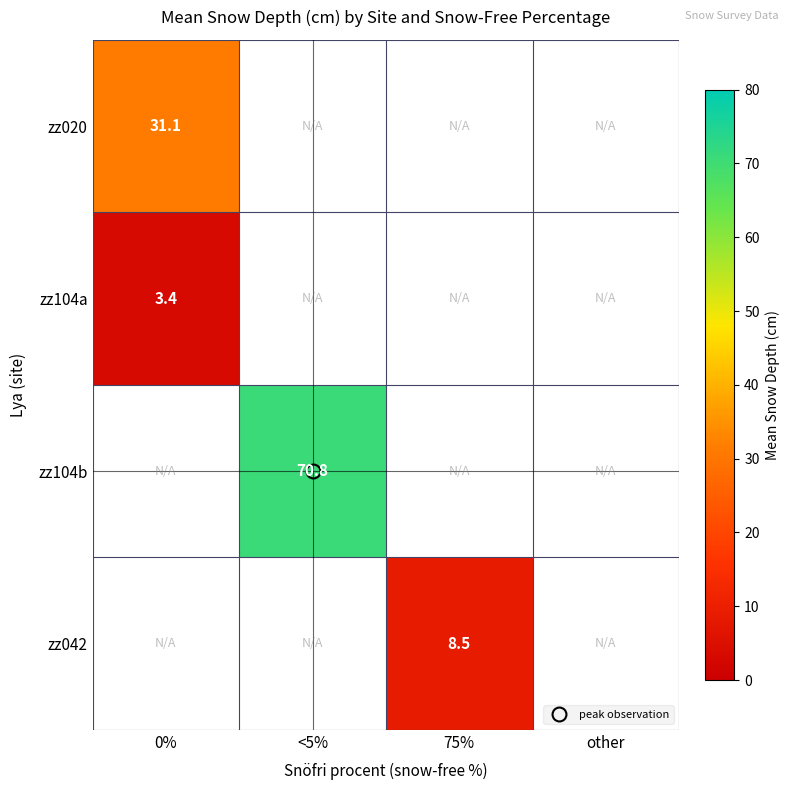

How many distinct data groups are displayed?

4